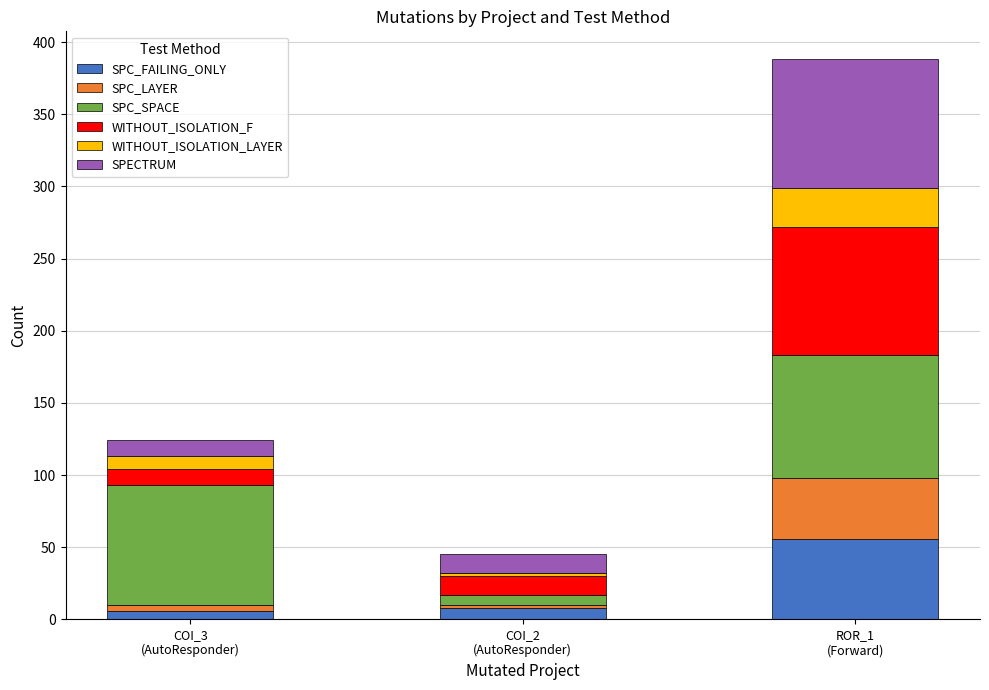

What is the highest value of the SPC_FAILING_ONLY series?

56